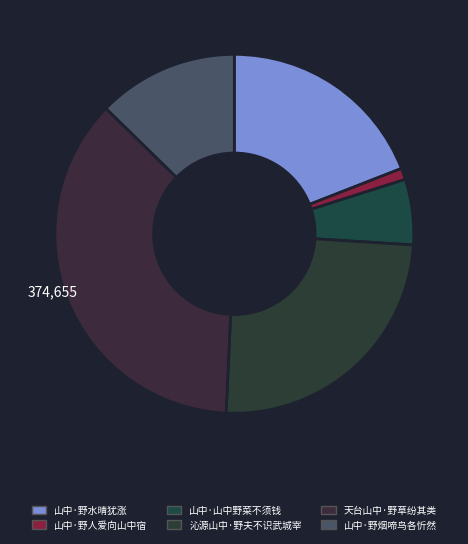

Count the number of slices in the pie.

6